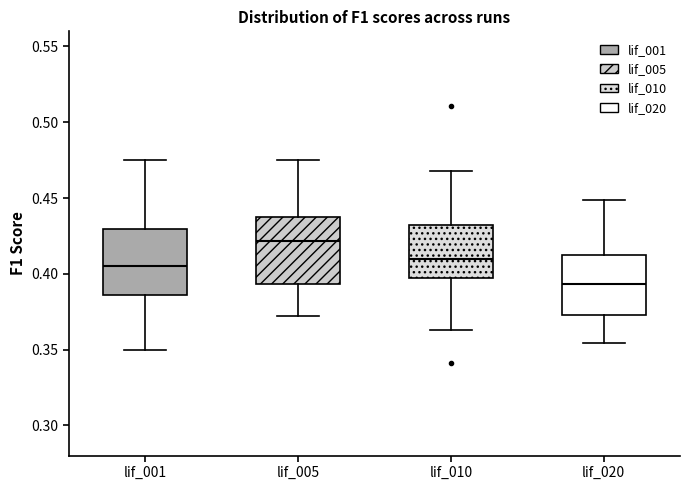

Reading left to right, transcribe this box plot: for each box, give where its median line is, the range the box spans, and where its two whiskers end, as read against the y-axis. The values are not printed on the chart, so give them approximately, as read against the axis.

lif_001: median 0.405, box 0.385 to 0.430, whiskers 0.350 to 0.475
lif_005: median 0.420, box 0.395 to 0.435, whiskers 0.370 to 0.475
lif_010: median 0.410, box 0.395 to 0.430, whiskers 0.365 to 0.470
lif_020: median 0.395, box 0.375 to 0.415, whiskers 0.355 to 0.450